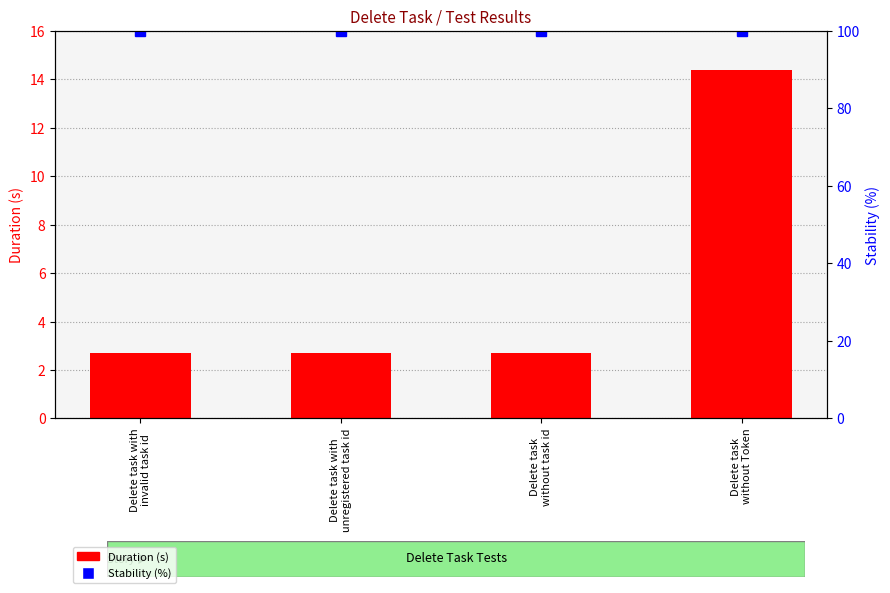

What is the lowest value of the Stability (%) series?

100.0